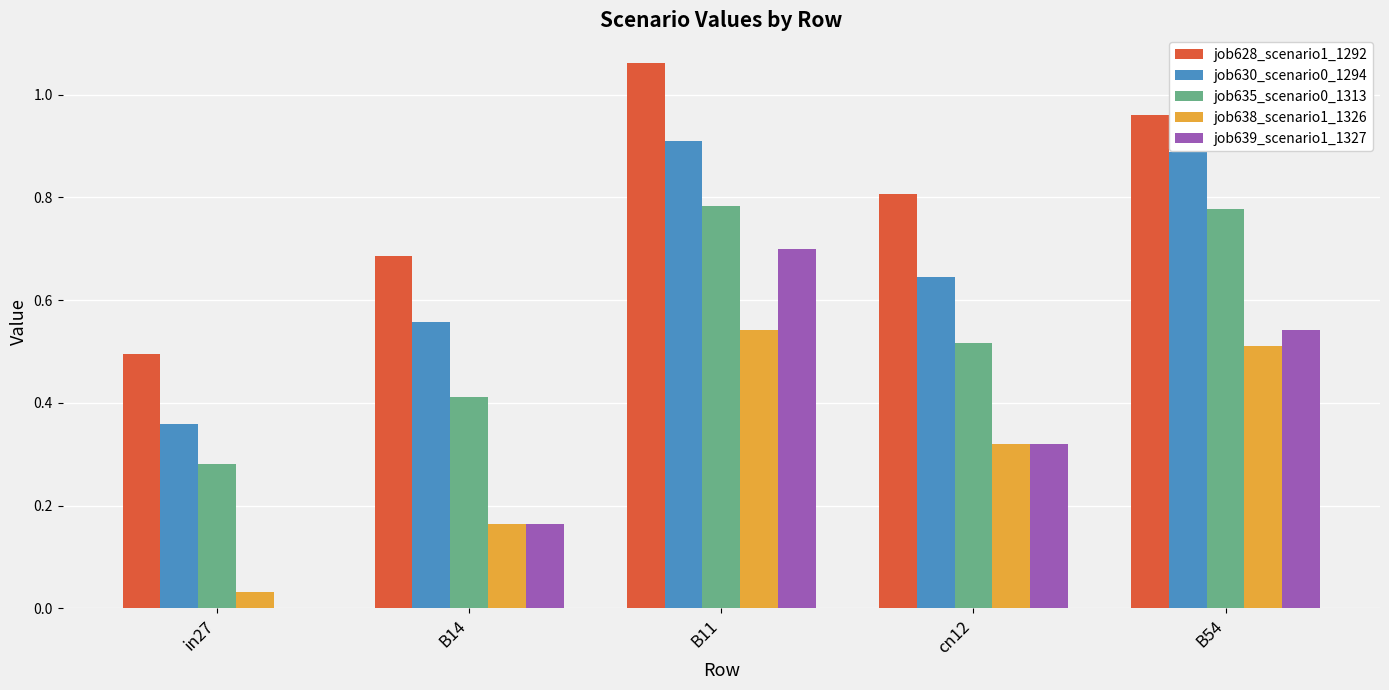

Which label corresponds to the largest value in the chart?

B11